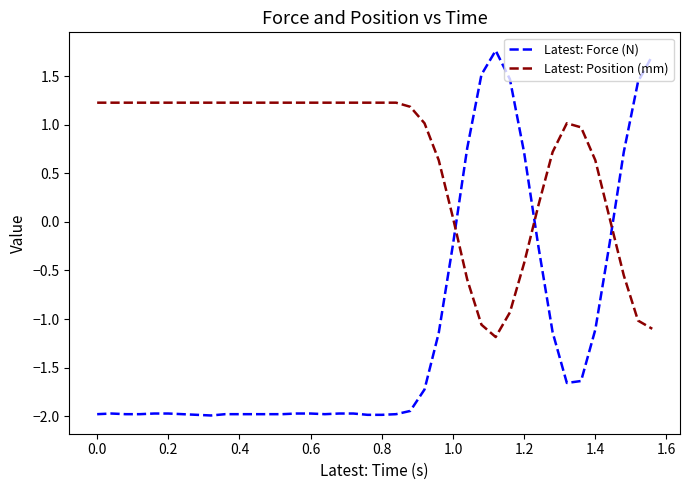

Count the number of data series in this chart.

2